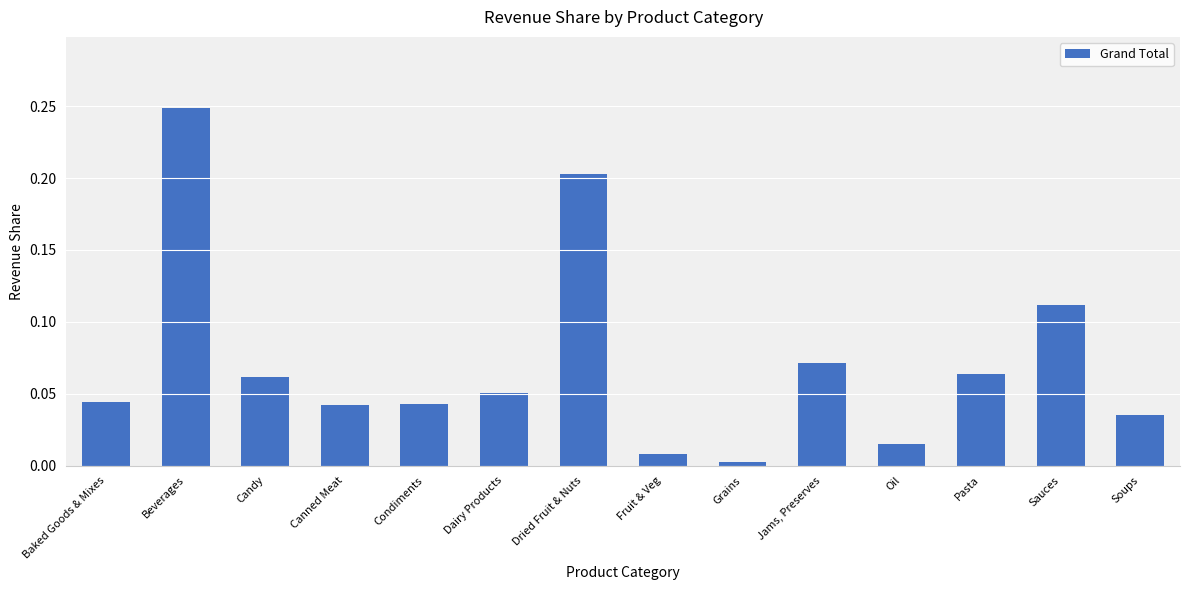

True or false: the data shows 0.0 at Pasta.

False